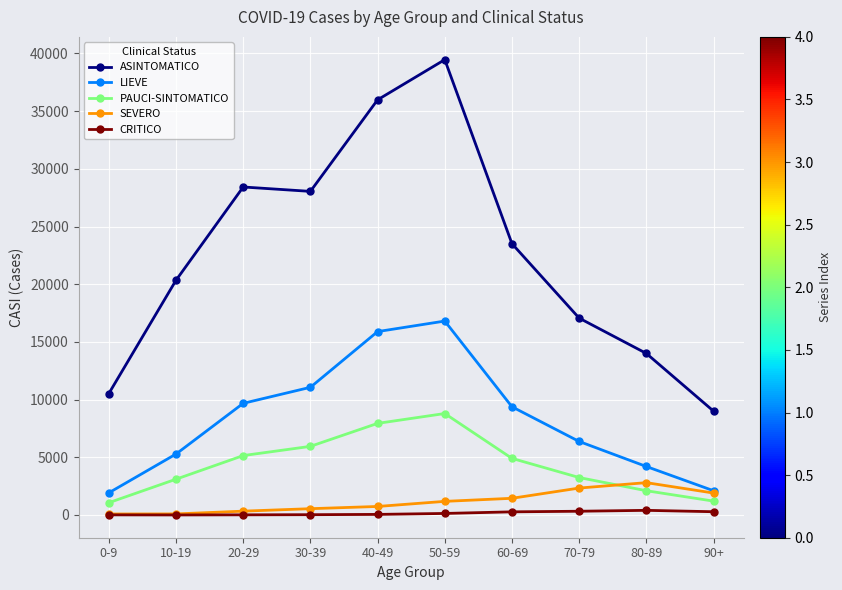

Which label corresponds to the largest value in the chart?

50-59